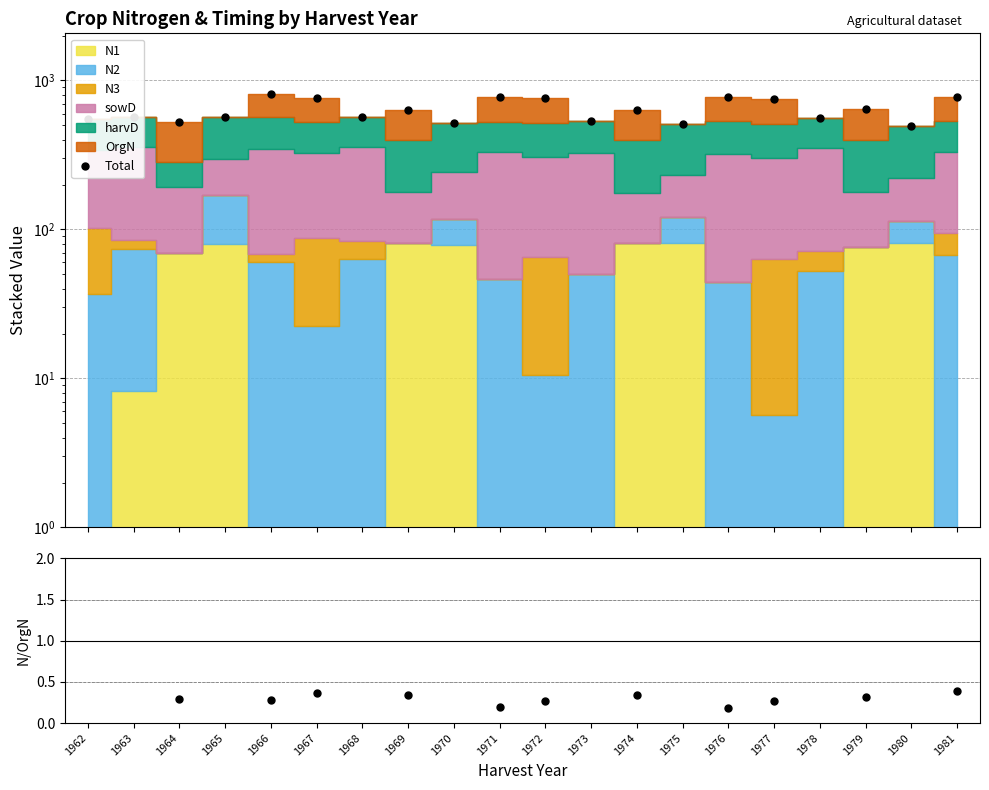

The value of Total at 1963 is 116.5. True or false?

False